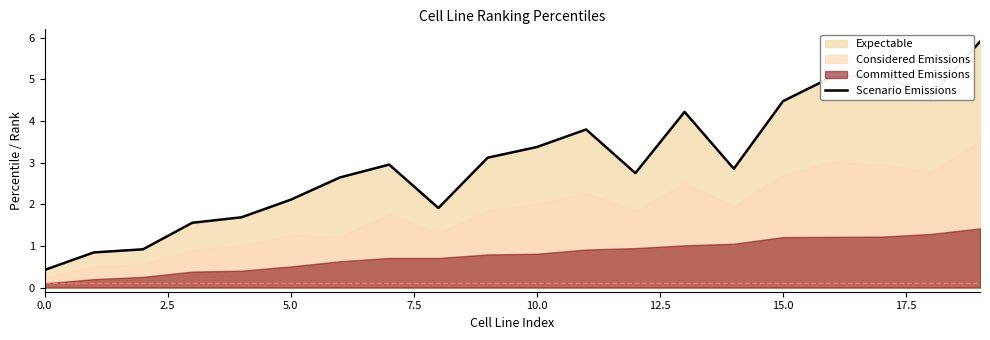

Which label corresponds to the largest value in the chart?

19